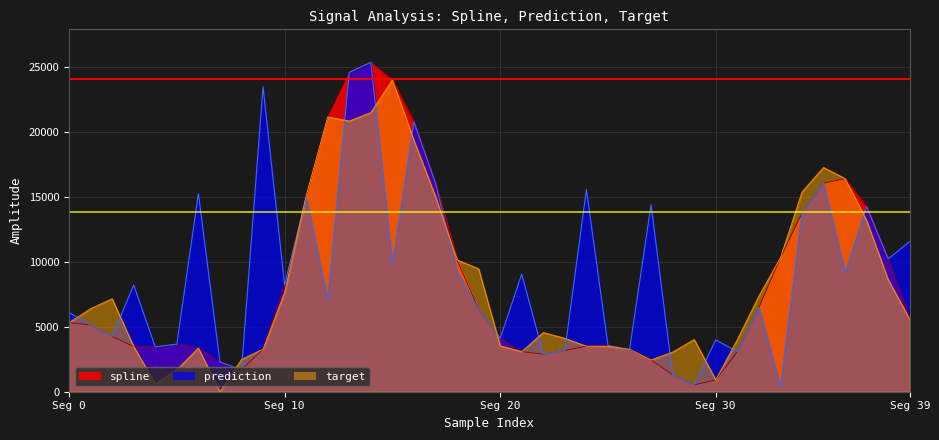

Which category has the lowest value across all series?

7